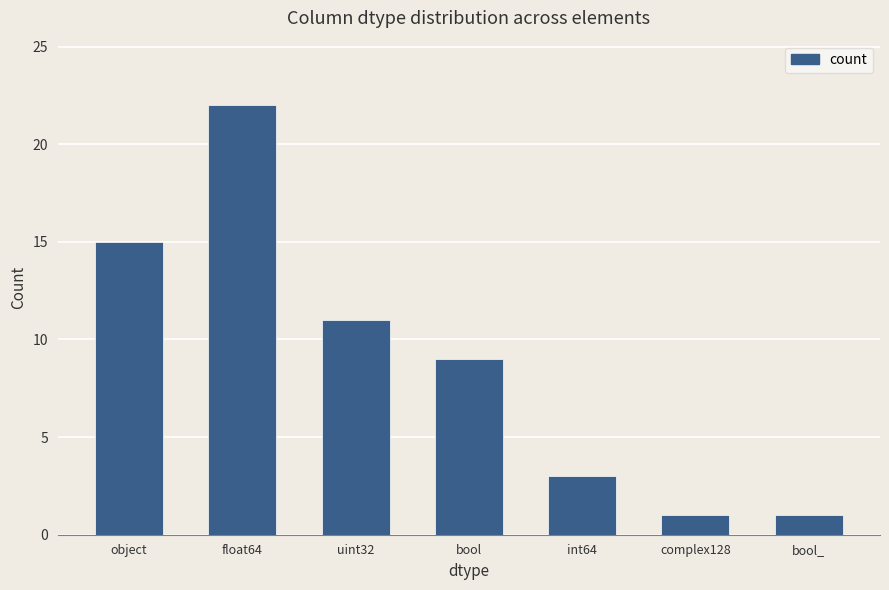

What is the ratio of the value at bool to the value at float64?

0.4